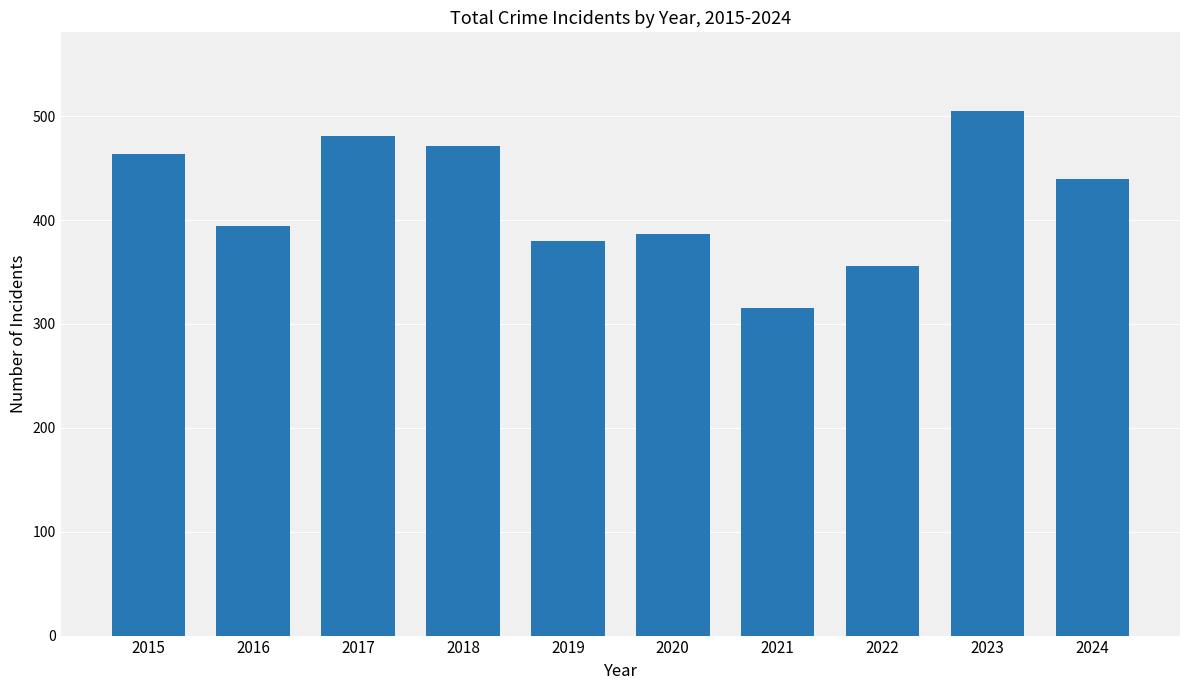

What is the value of the 8th bar from the left?

356